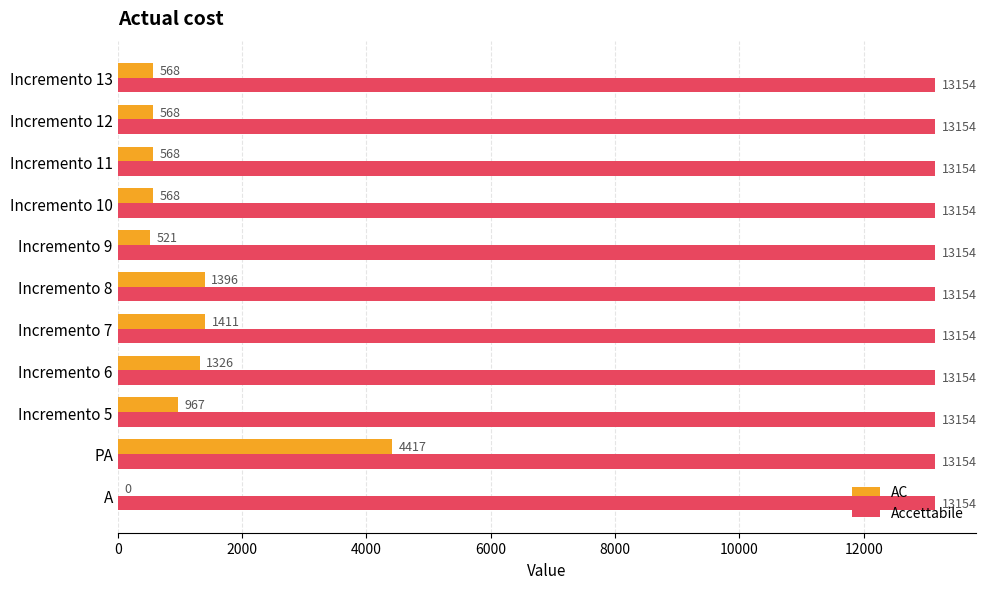

What is the sum of all Accettabile values?

144694